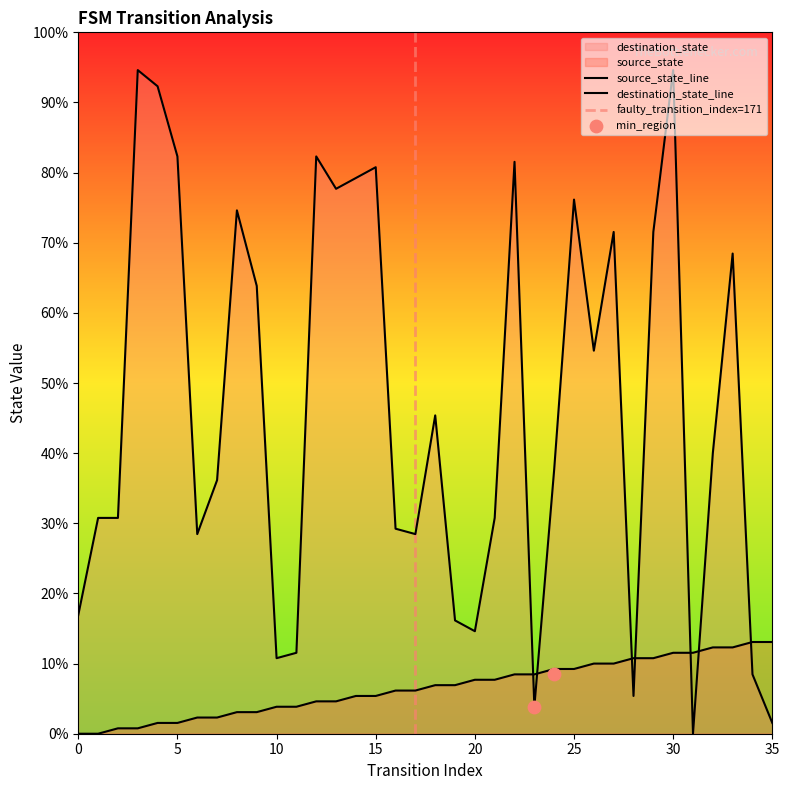

At which category is the sum across all series the highest?

30